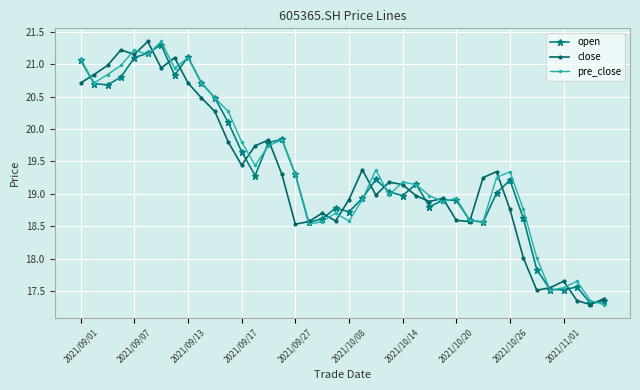

At how many categories does at least one series exceed 17?

40